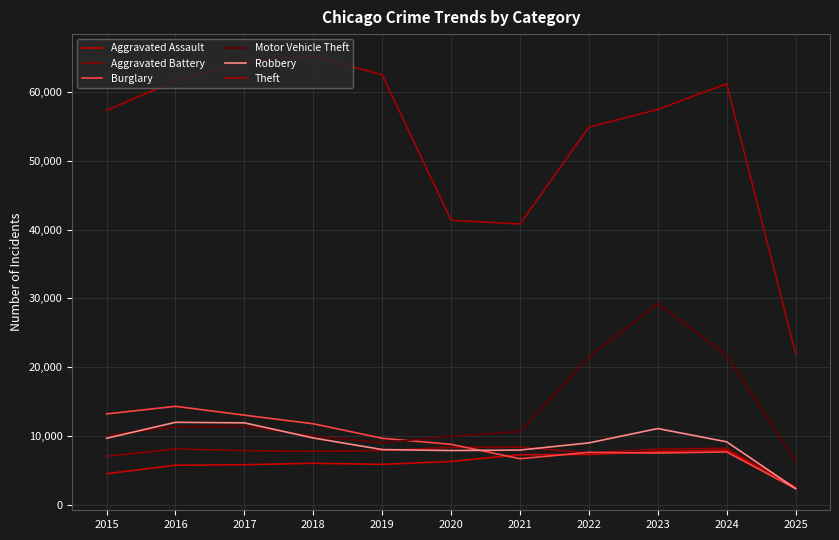

At which category does Robbery reach its first local peak?

2016